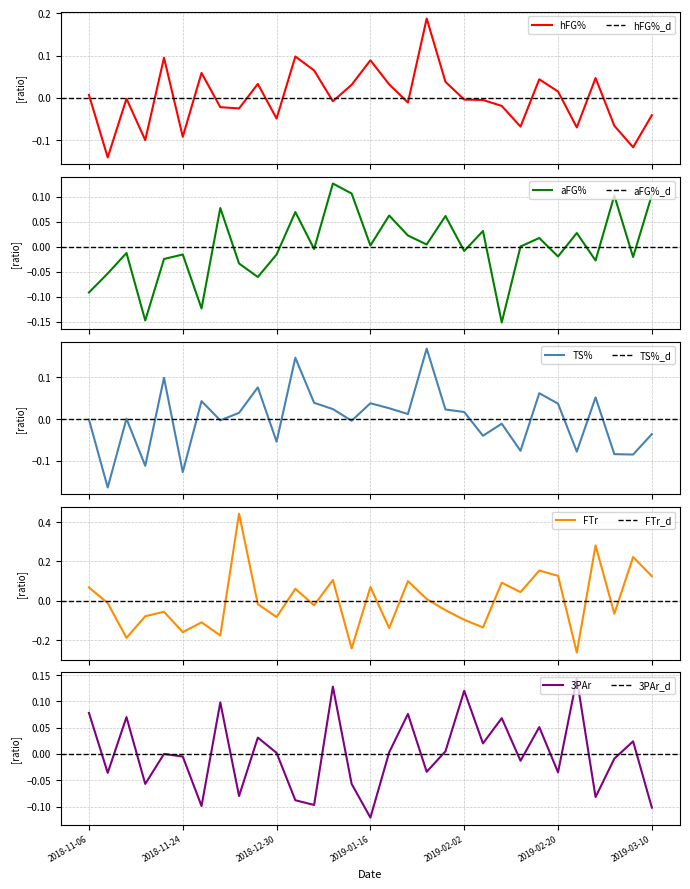

What is the label of the 17th point from the left?

2019-01-19